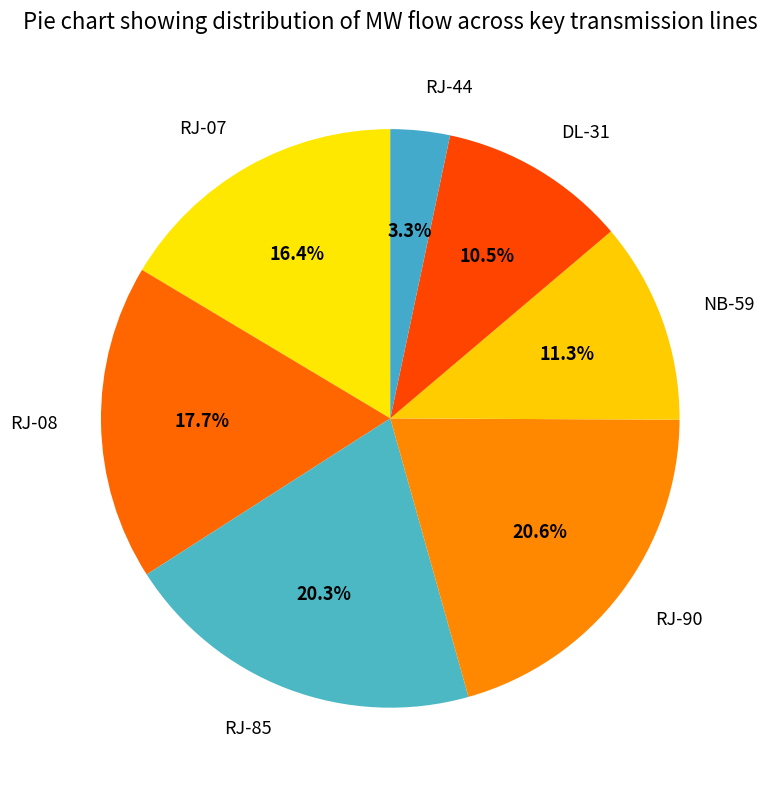

How many slices are in this pie chart?

7